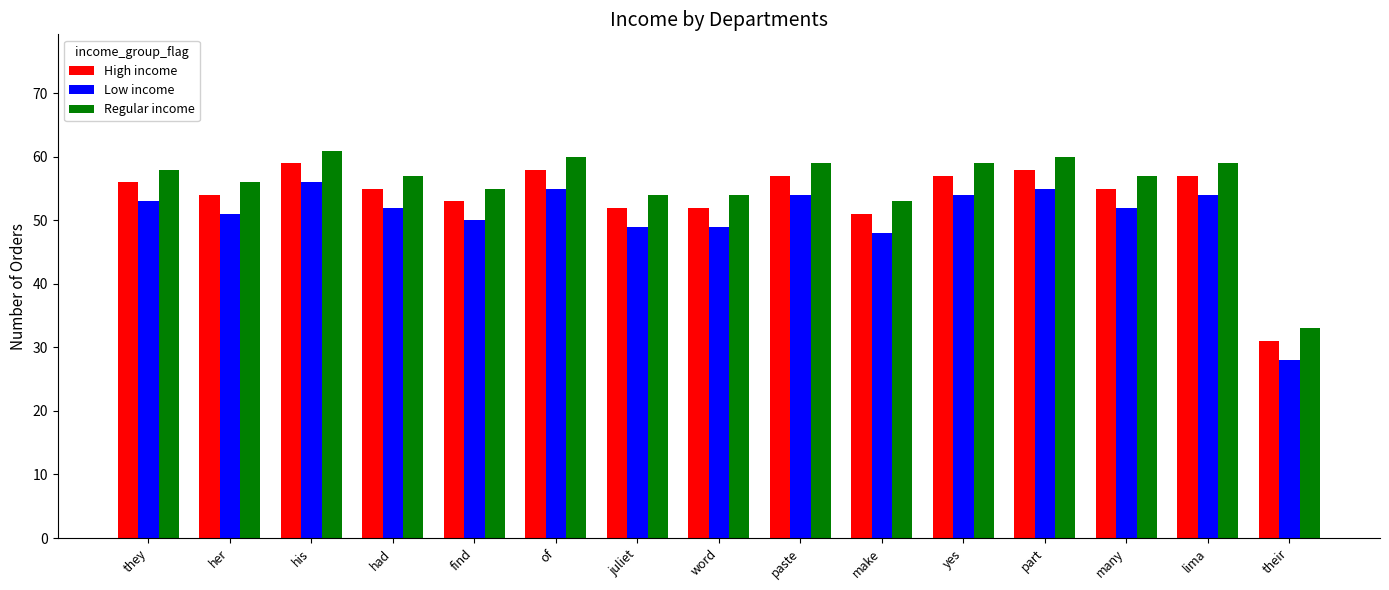

At which category is the sum across all series the highest?

his